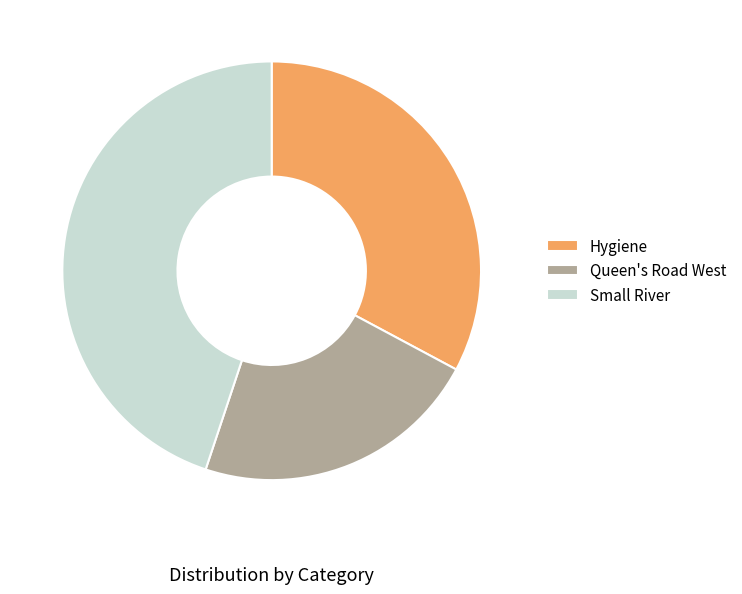

Do Small River and Queen's Road West together represent more than half of the pie?

Yes